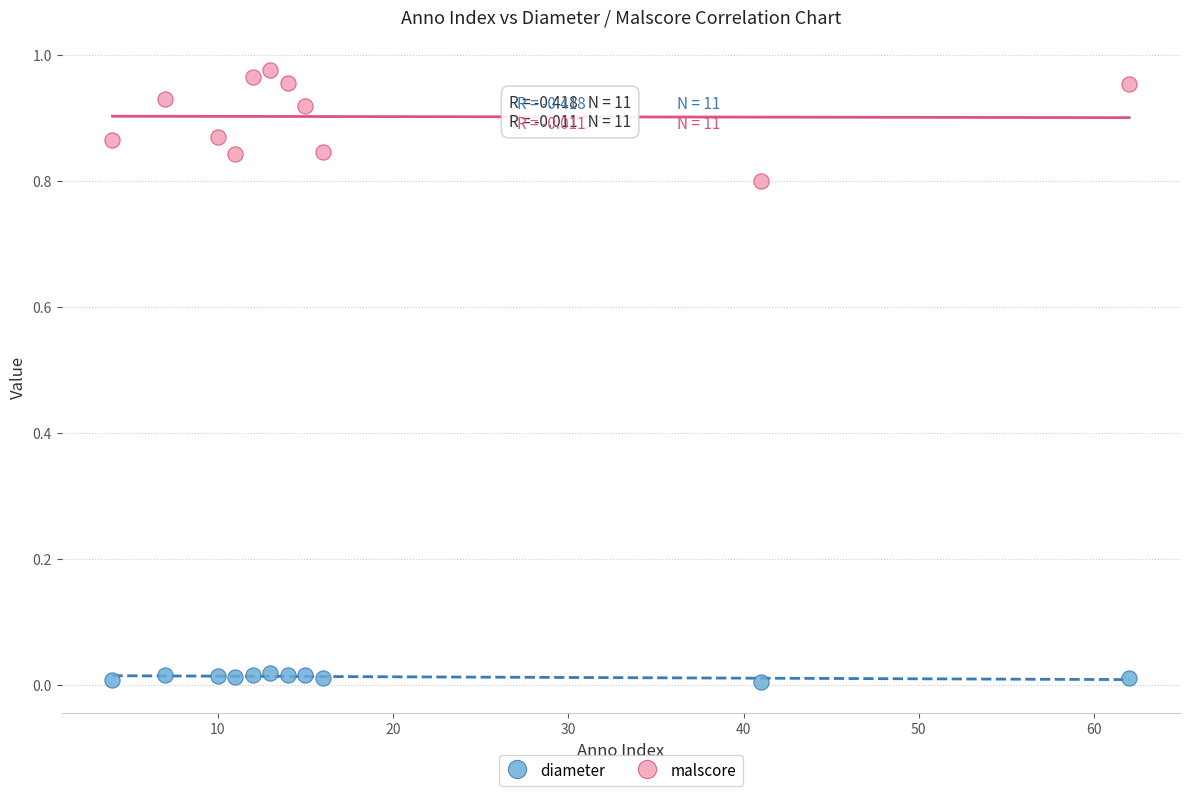

Across all data points, what is the range of X values (max minus min)?

58.0